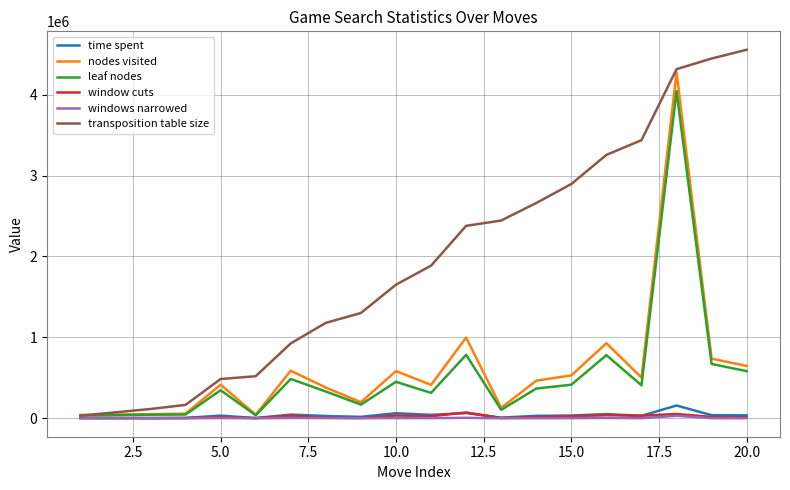

What is the maximum value for nodes visited?

4276310